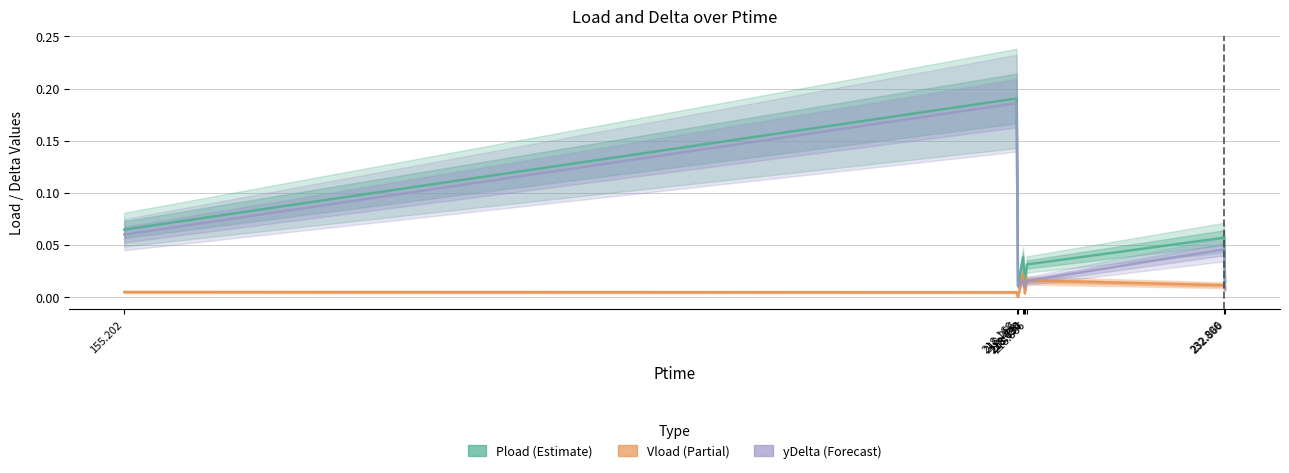

What is the value of the Pload point at the 2nd from the left?

0.2